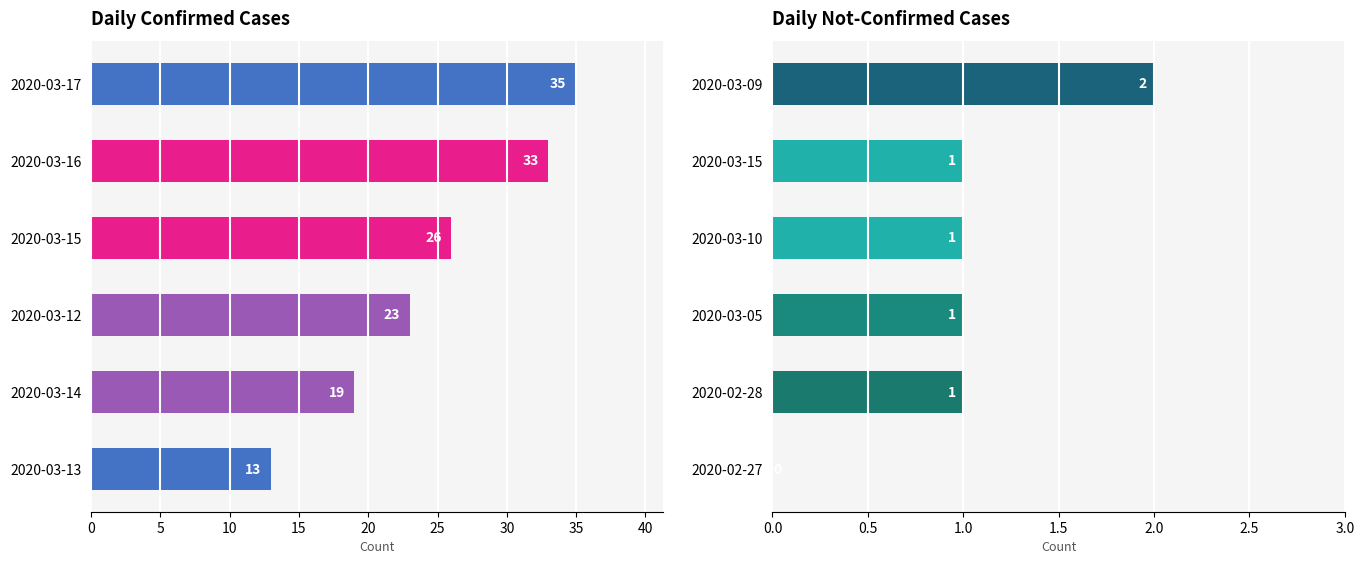

How many values in the value series exceed 26?

2